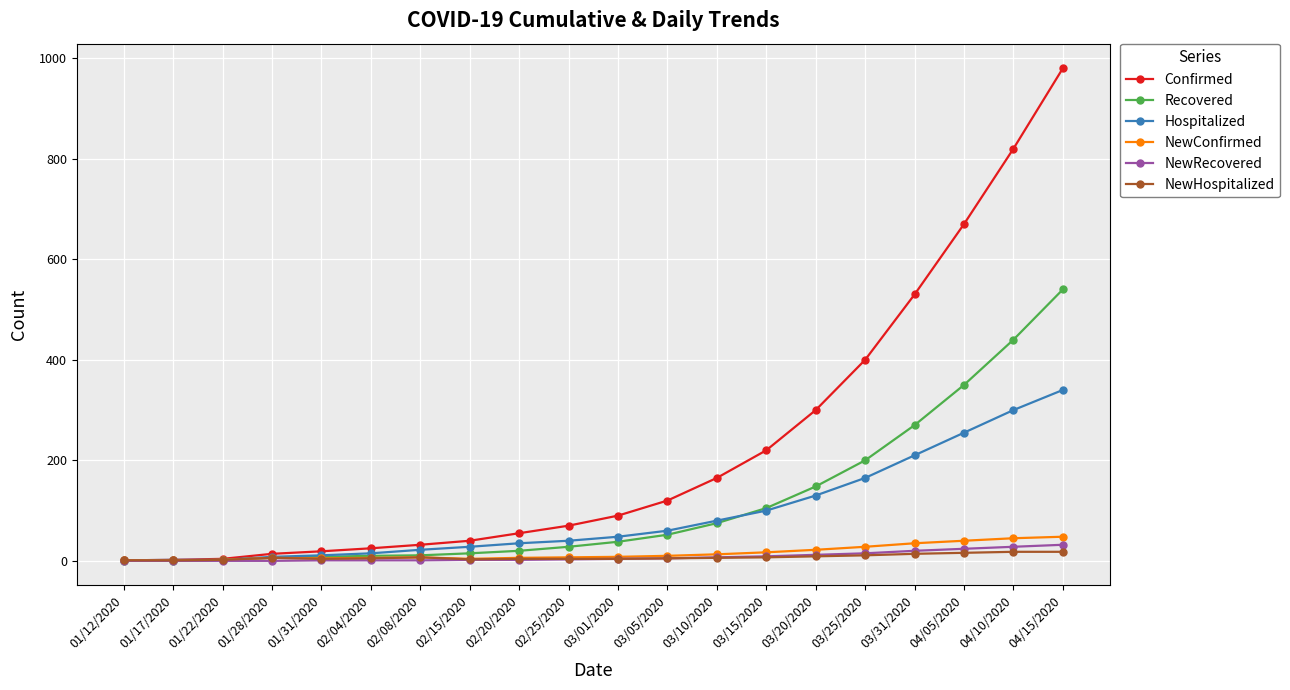

Which series has the largest range (max minus min)?

Confirmed